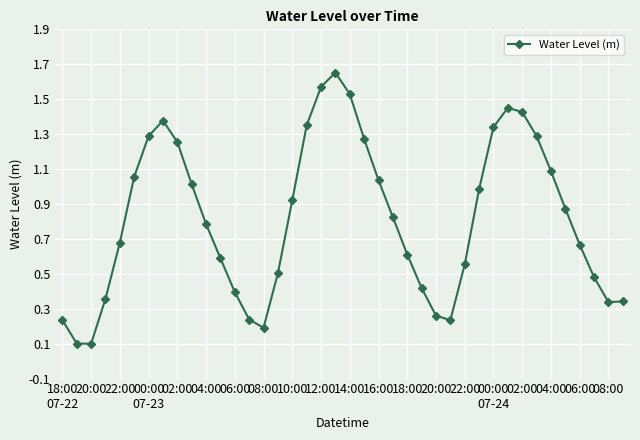

How many points are higher than both their immediate neighbors (excluding endpoints)?

3